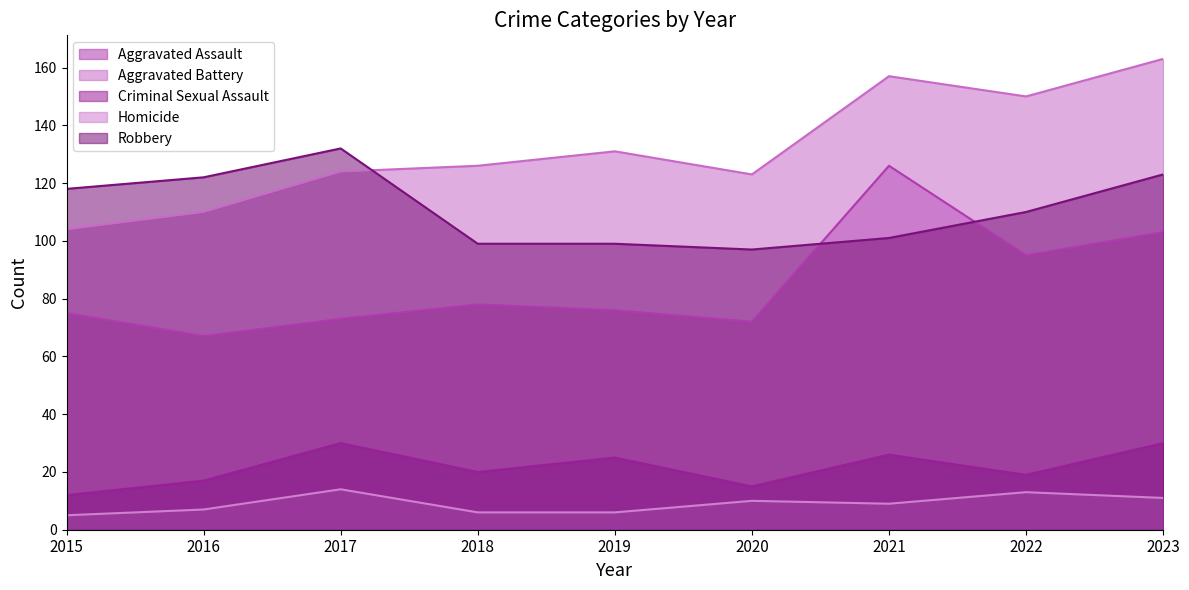

Is it true that Criminal Sexual Assault equals 25 at 2019?

True